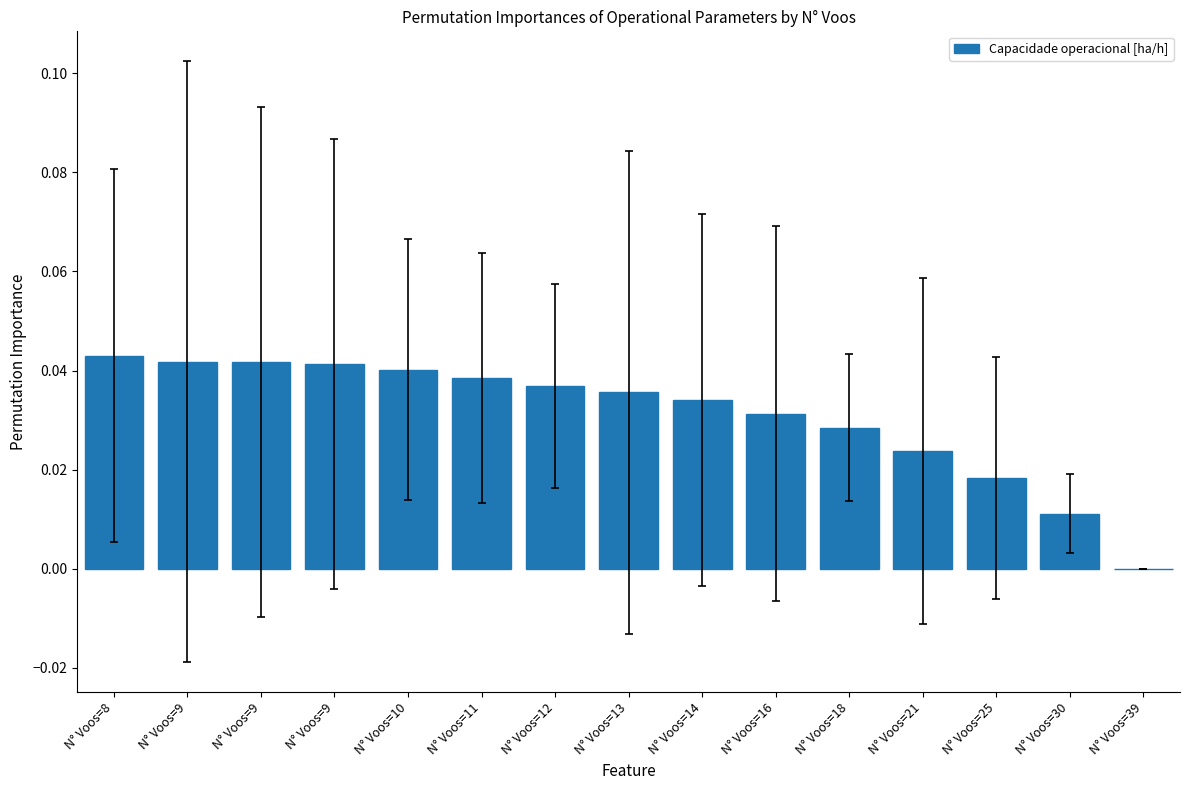

Which has a higher value, N° Voos=16 or N° Voos=10?

N° Voos=10